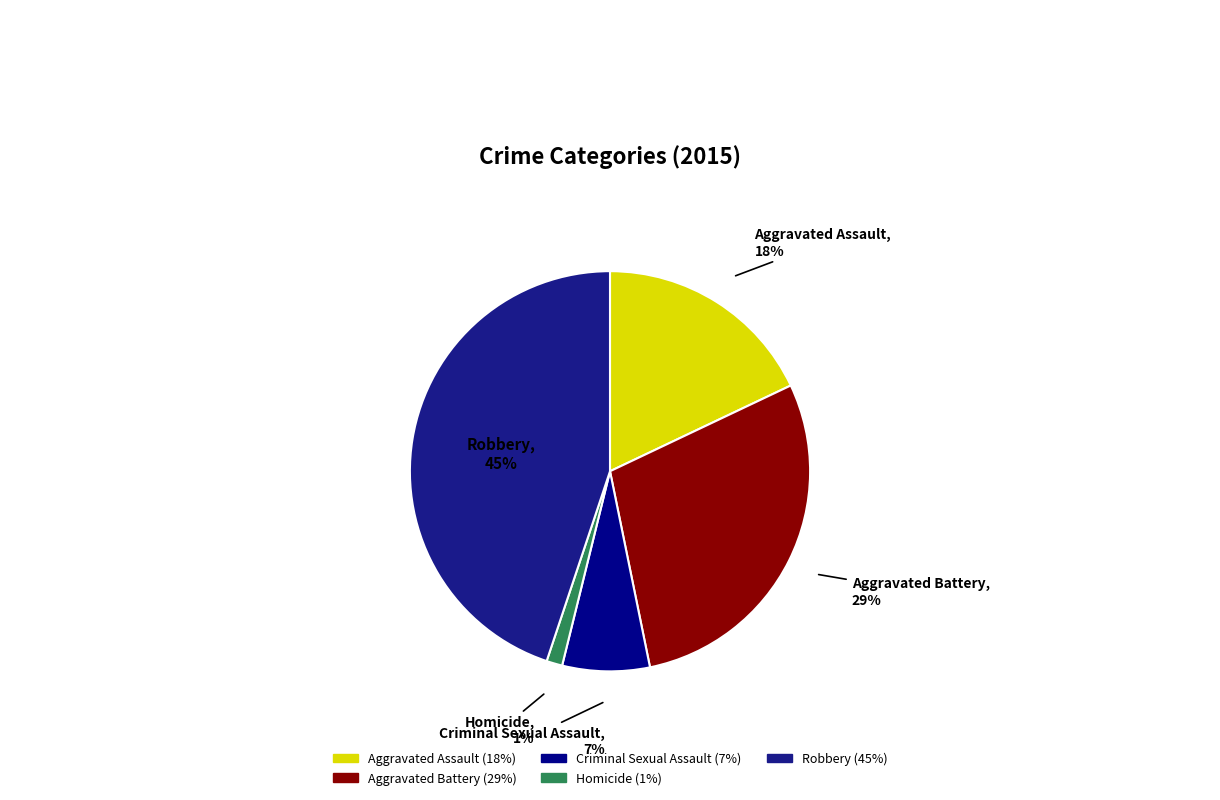

Count the number of slices in the pie.

5